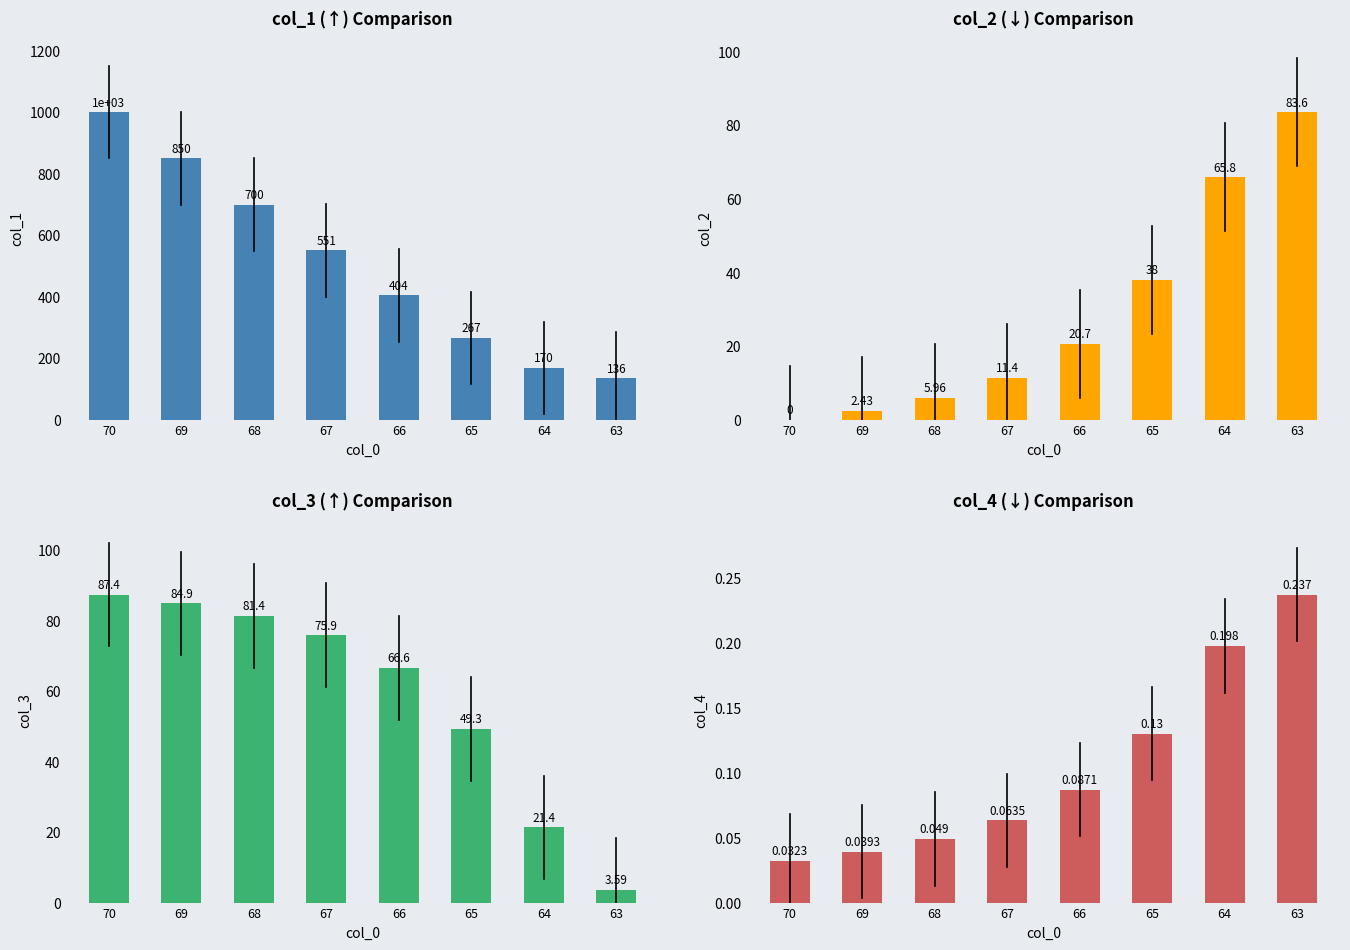

Read the col_2 value at 68.

6.0